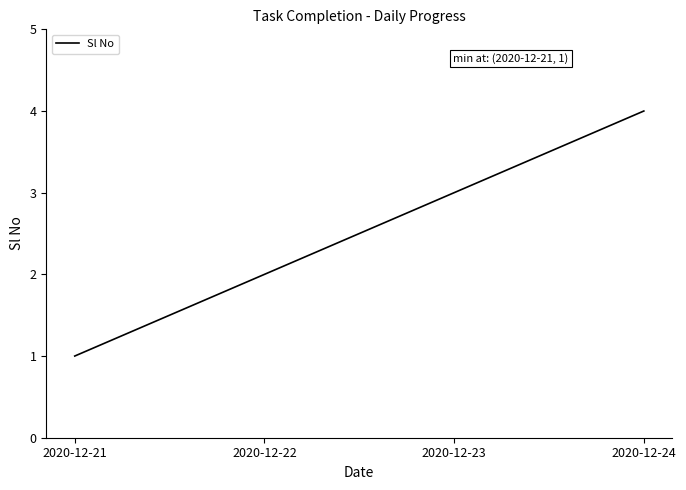

What is the change in value from 2020-12-21 to 2020-12-23?

+2